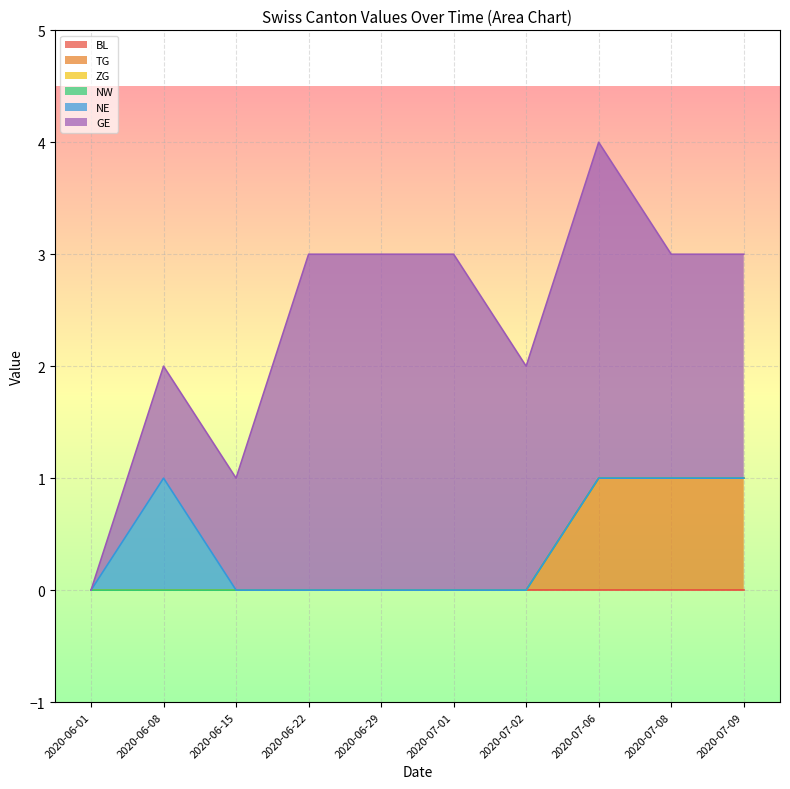

At which category is the sum across all series the highest?

2020-07-06